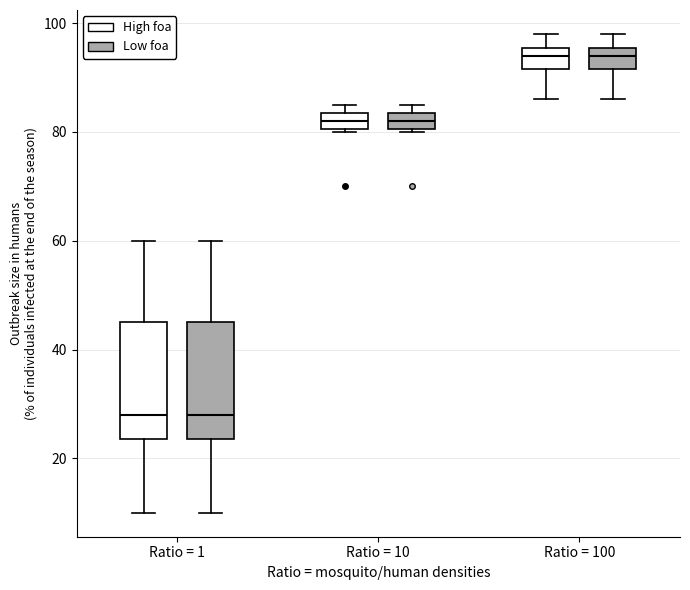

Reading left to right, read every box against the y-axis: the position of its median line, the range the box covers, and the ends of its whiskers. The values are not printed on the chart, so give them approximately, as read against the axis.

Ratio = 1 (High foa): median 28, box 24 to 46, whiskers 10 to 60
Ratio = 1 (Low foa): median 28, box 24 to 46, whiskers 10 to 60
Ratio = 10 (High foa): median 82, box 80 to 84, whiskers 80 to 86
Ratio = 10 (Low foa): median 82, box 80 to 84, whiskers 80 to 86
Ratio = 100 (High foa): median 94, box 92 to 96, whiskers 86 to 98
Ratio = 100 (Low foa): median 94, box 92 to 96, whiskers 86 to 98